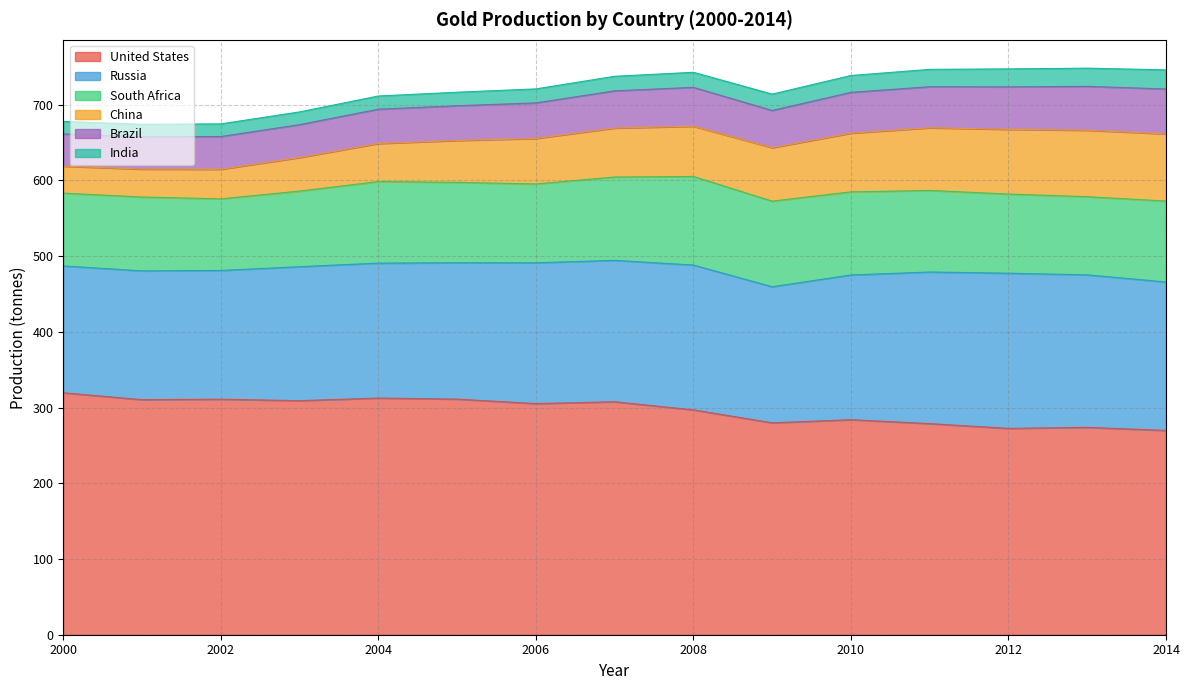

At 2001, list the series in order from largest to smallest.

United States, Russia, South Africa, Brazil, China, India